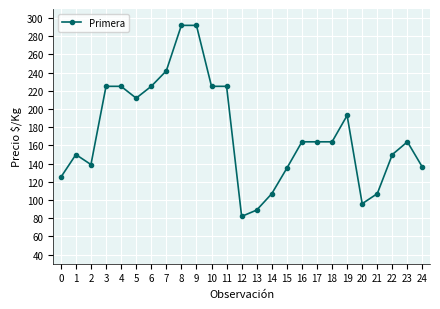

Between 5 and 15, which is larger?

5